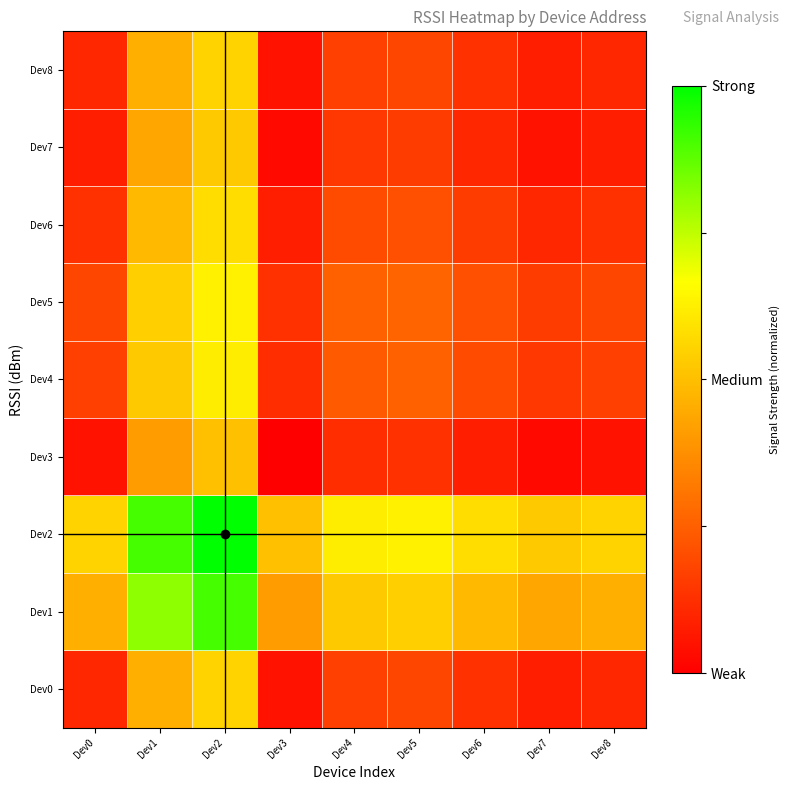

Rank the series by their maximum value, from lowest to highest.

Dev3, Dev7, Dev0, Dev8, Dev6, Dev4, Dev5, Dev1, Dev2